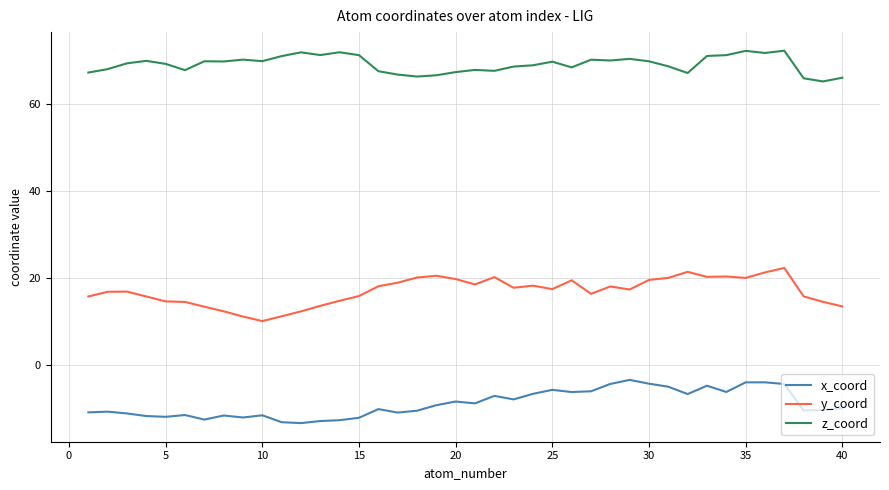

What is the difference between the maximum and minimum values in the x_coord series?

9.9